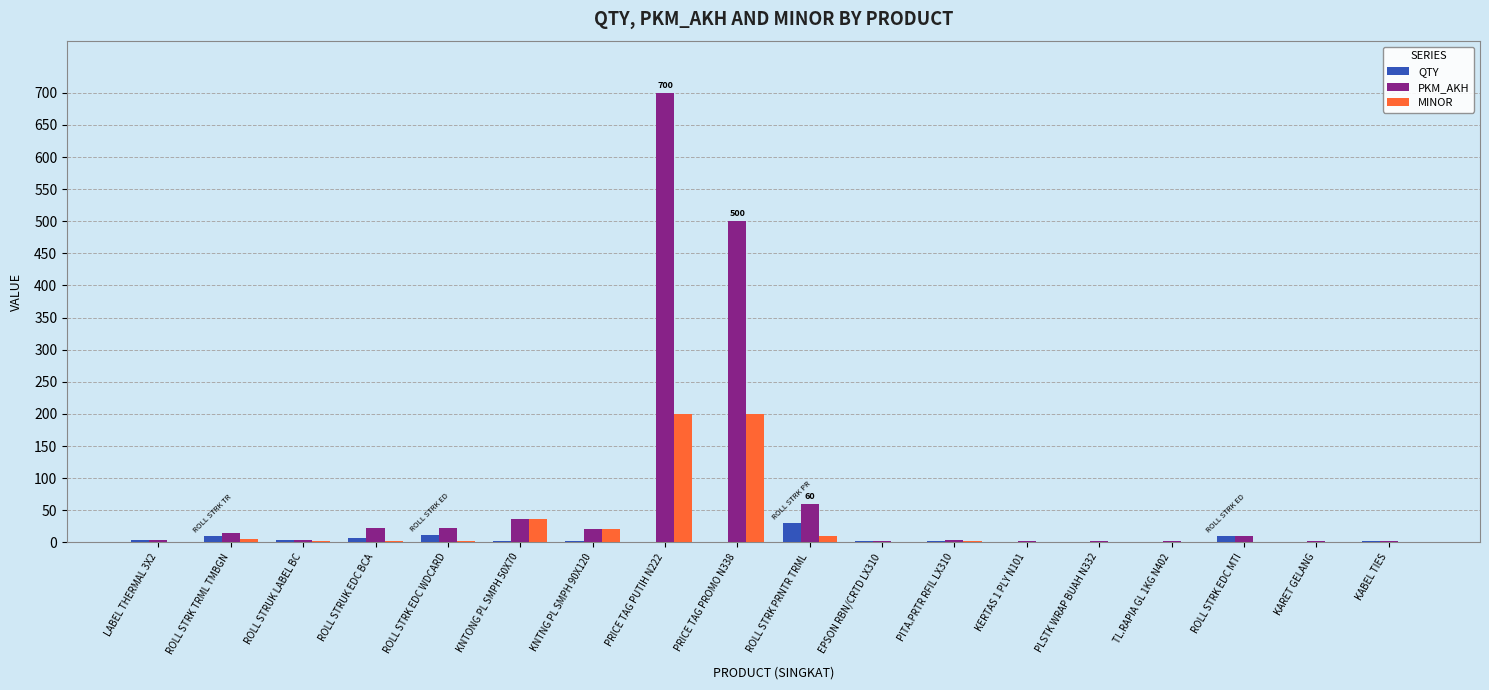

Is it true that MINOR equals 20 at KNTNG PL SMPH 90X120?

True